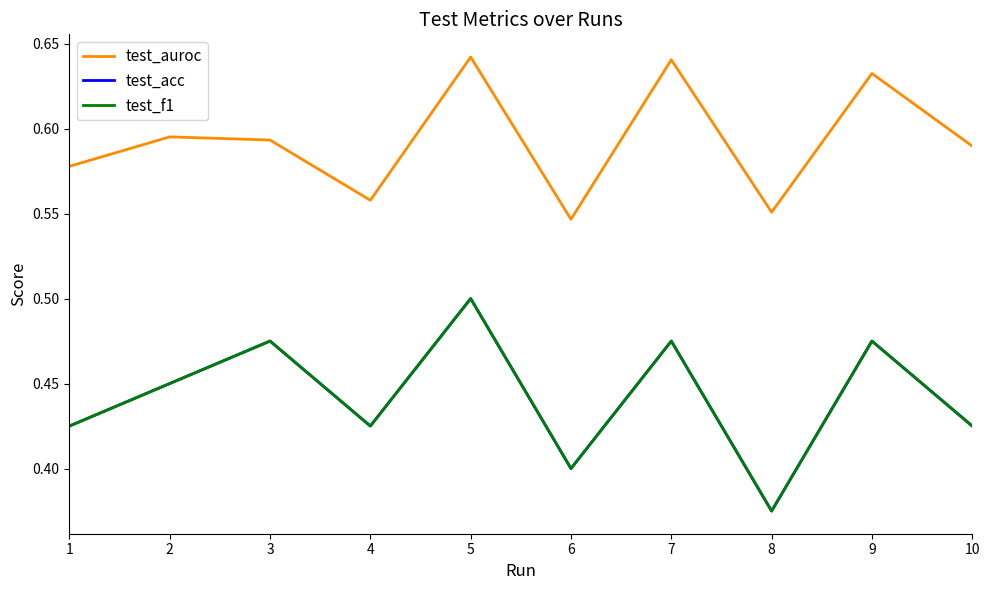

True or false: test_auroc and test_acc intersect in this chart.

False